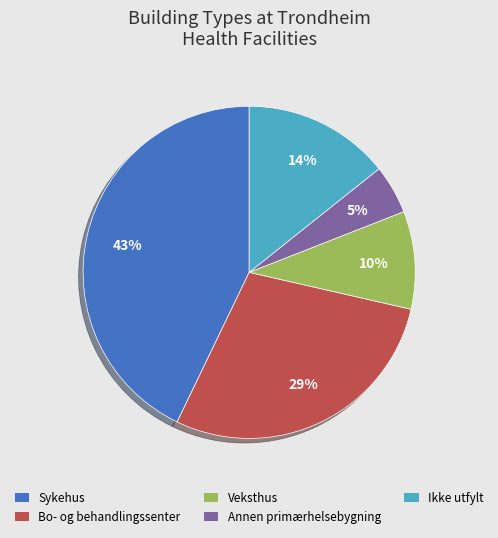

Is there a majority slice in this chart?

No